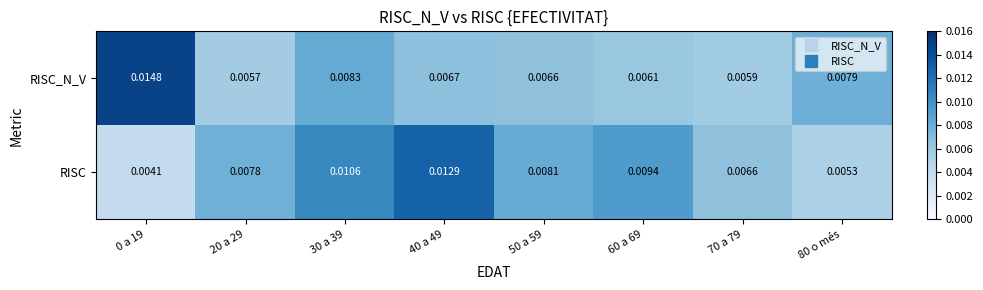

At how many categories does at least one series exceed 0?

8